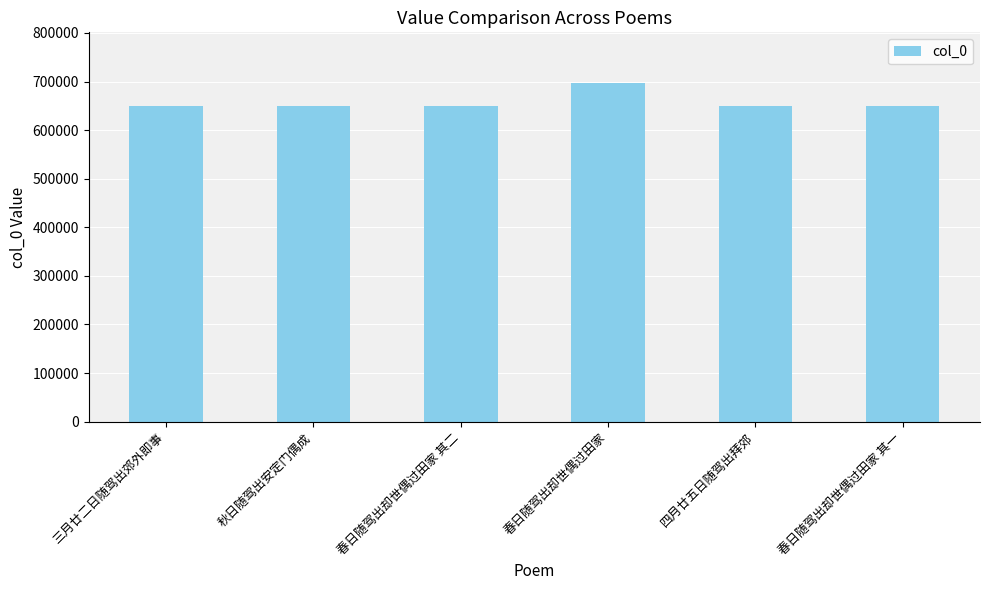

What is the minimum value shown in the chart?

650283